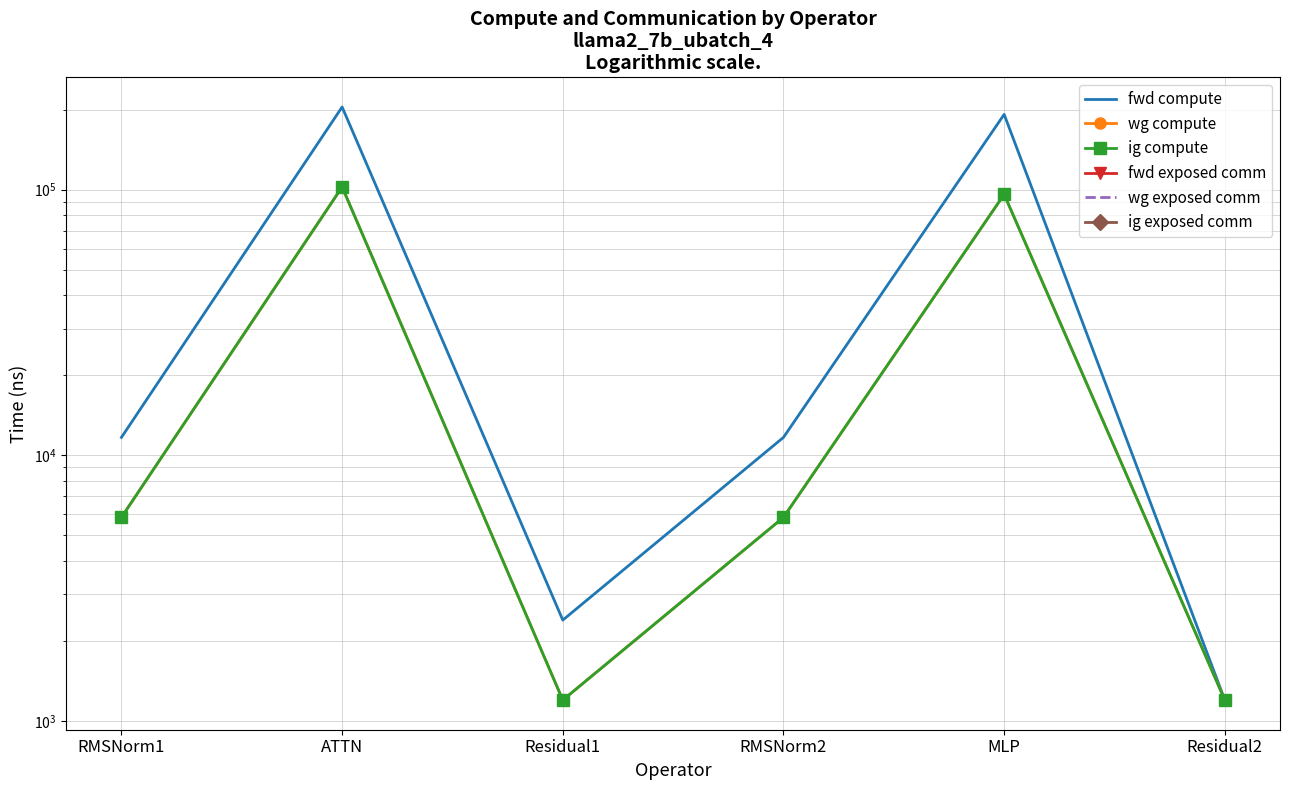

Rank the series at Residual2 from highest to lowest value.

fwd compute, wg compute, ig compute, fwd exposed comm, wg exposed comm, ig exposed comm